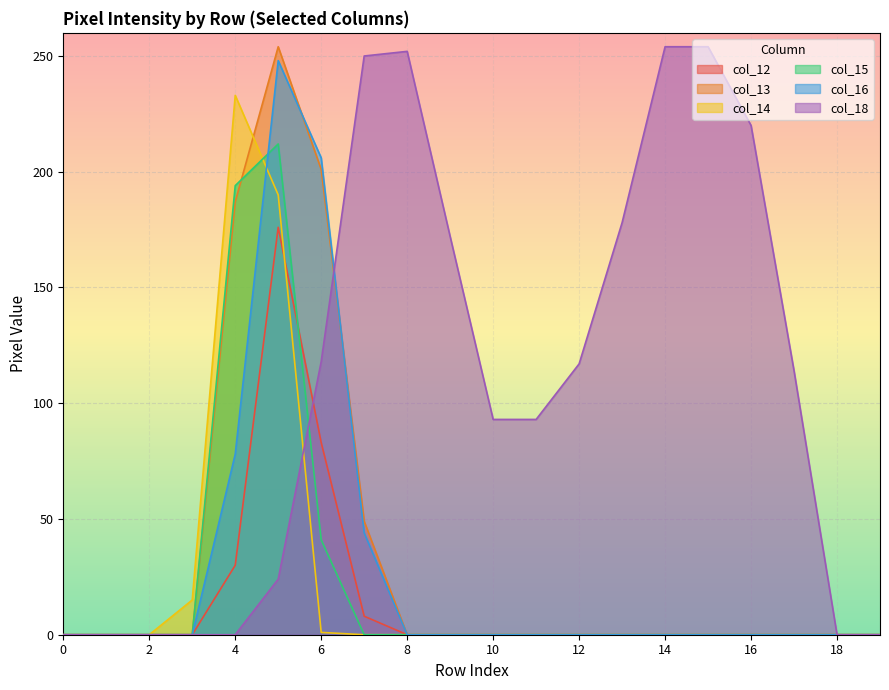

Is it true that col_14 equals 0 at 0?

True